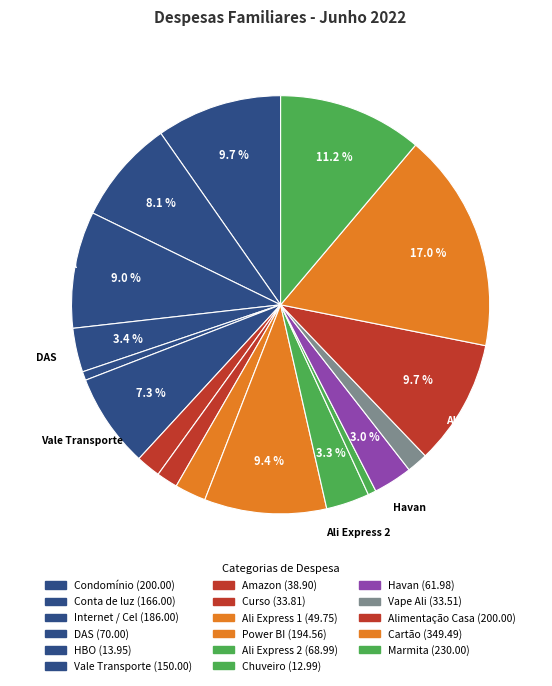

Combined, what portion of the pie is Curso and Ali Express 2?

5.0%